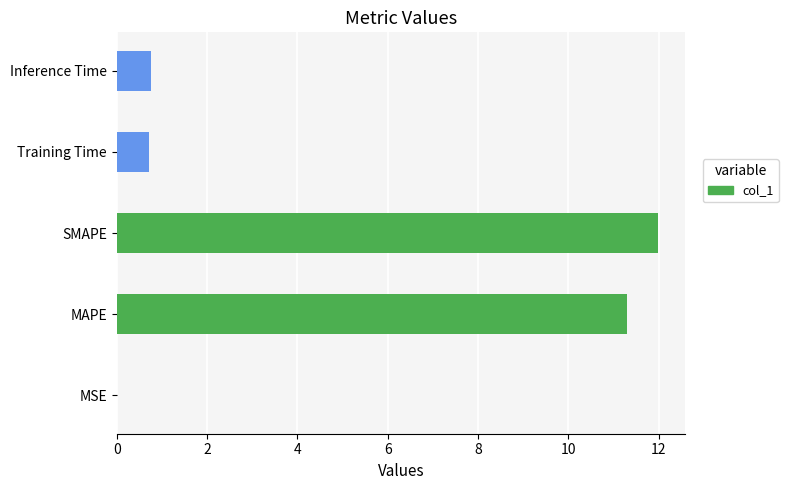

Which category has the highest value across all series?

SMAPE